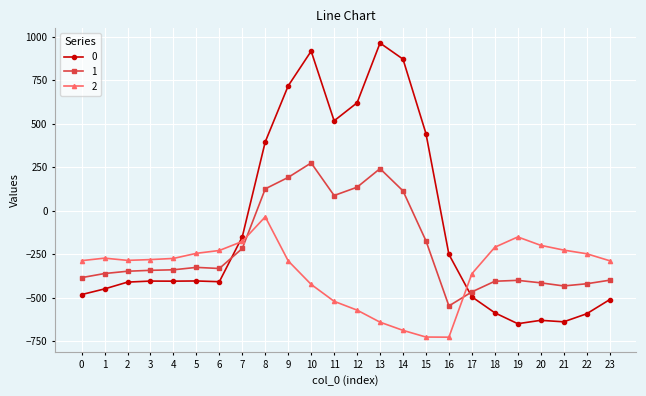

What is the total value across all series at 0?

-1153.7